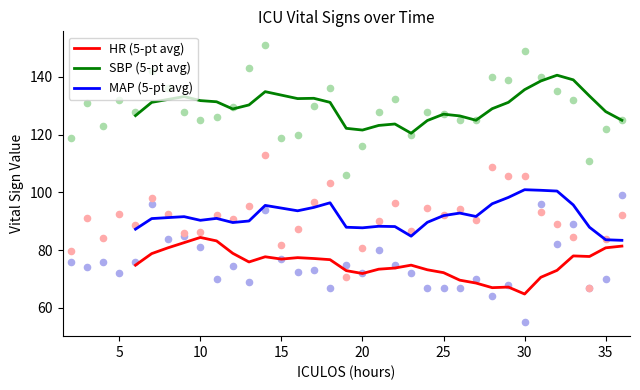

What are all the series names shown in the legend?

HR (5-pt avg), SBP (5-pt avg), MAP (5-pt avg)